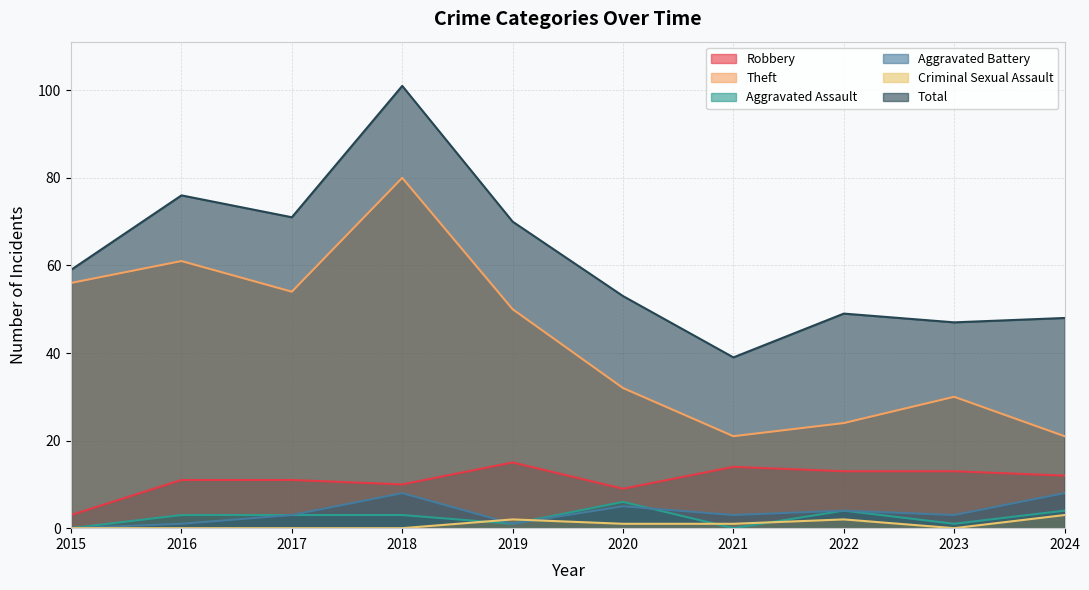

Reading left to right, transcribe all the data shown in this chart.

Robbery: 3	11	11	10	15	9	14	13	13	12
Theft: 56	61	54	80	50	32	21	24	30	21
Aggravated Assault: 0	3	3	3	1	6	0	4	1	4
Aggravated Battery: 0	1	3	8	1	5	3	4	3	8
Criminal Sexual Assault: 0	0	0	0	2	1	1	2	0	3
Total: 59	76	71	101	70	53	39	49	47	48